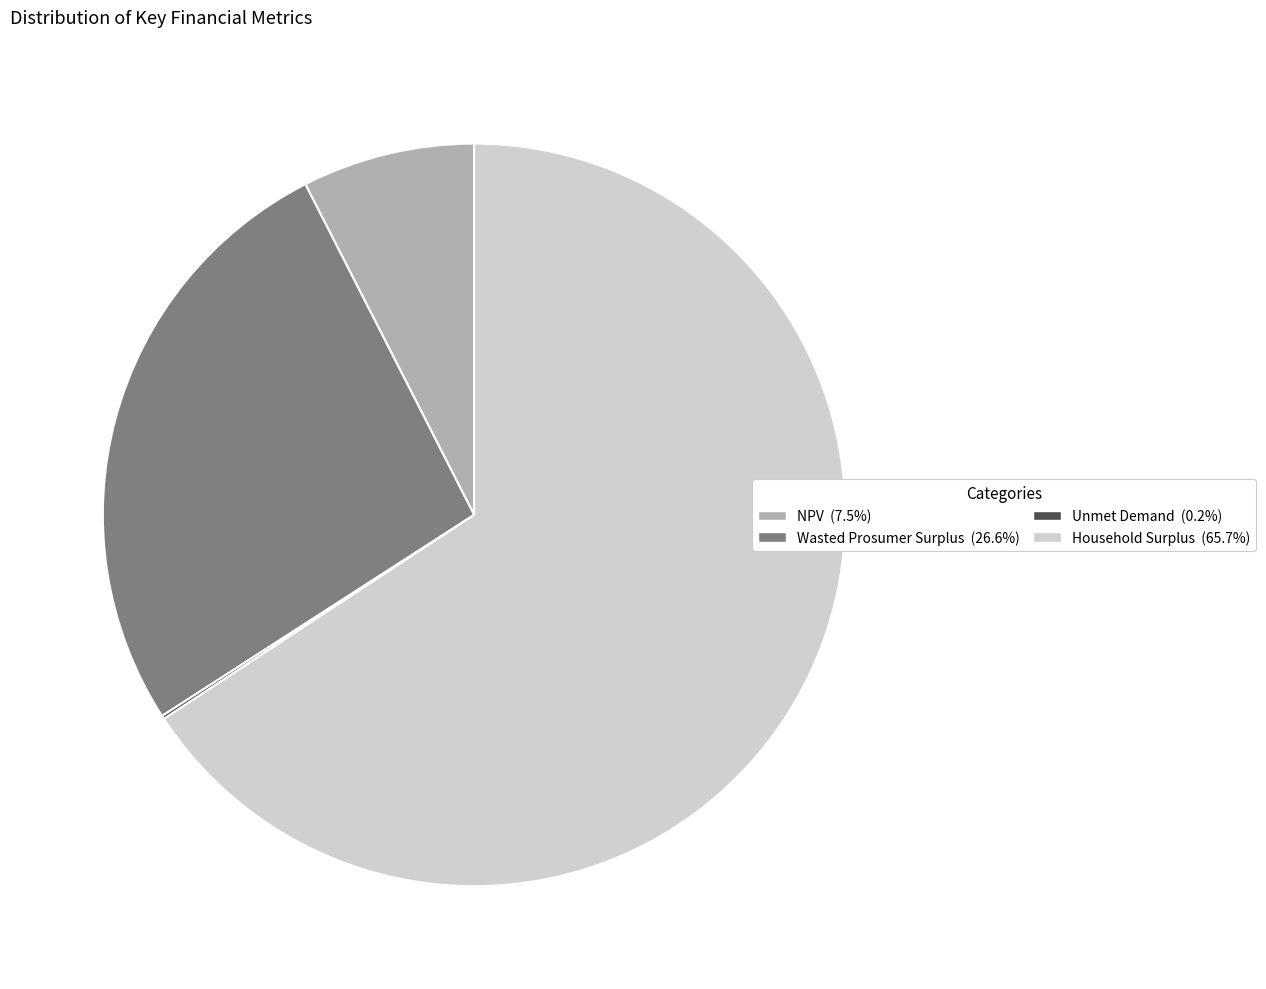

Is Wasted Prosumer Surplus (26.6%) the majority of the pie?

No